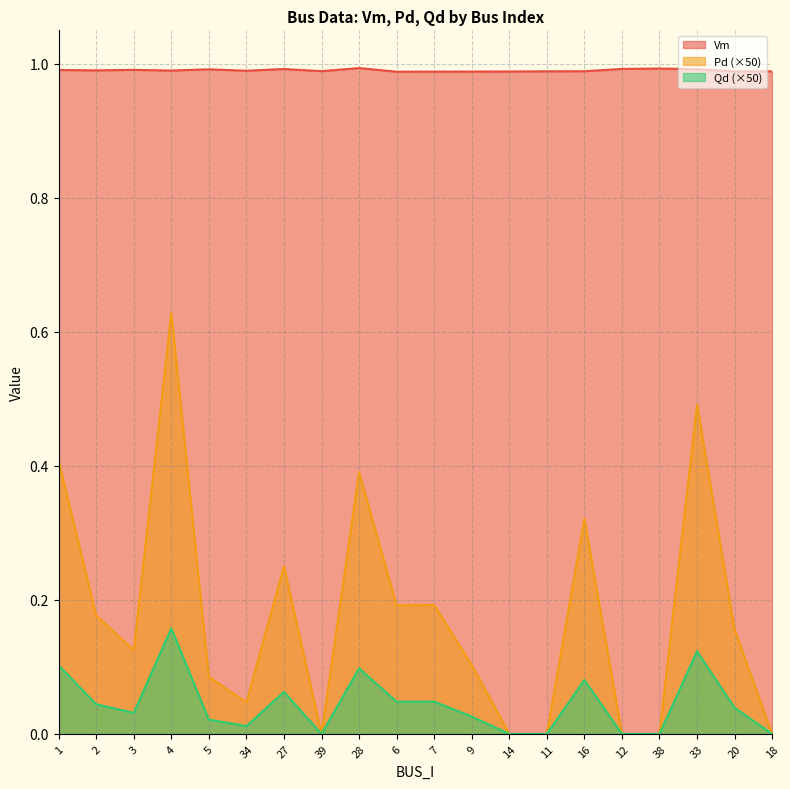

What position from the left is 28?

9